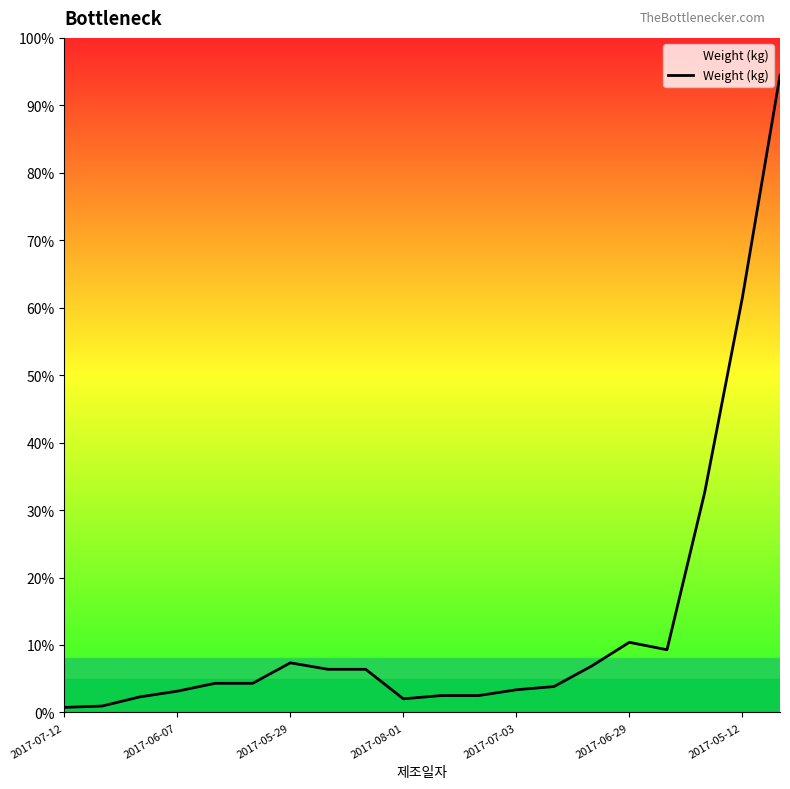

What value does the data have at 2017-05-12?

61.4